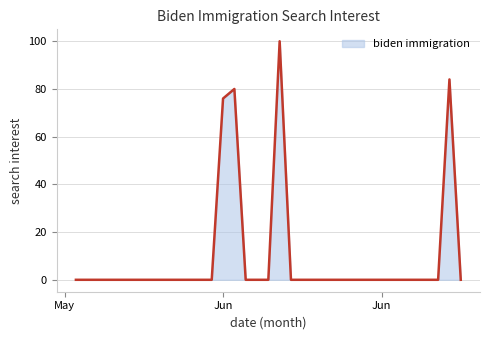

What is the maximum value shown in the chart?

100